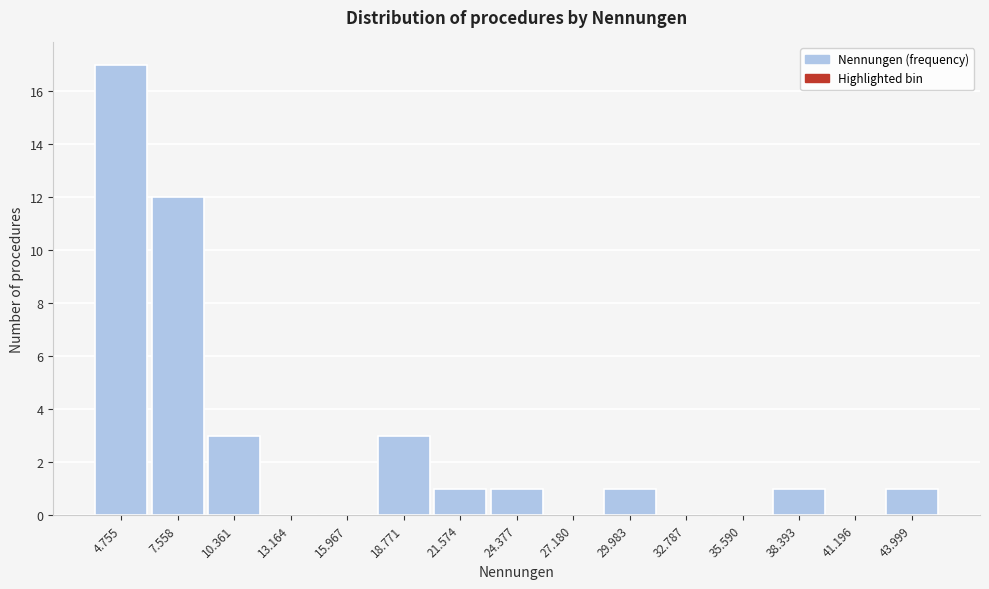

Reading left to right, what are all the values shown in this chart?

4.755=17	7.558=12	10.361=3	13.164=0	15.967=0	18.771=3	21.574=1	24.377=1	27.180=0	29.983=1	32.787=0	35.590=0	38.393=1	41.196=0	43.999=1